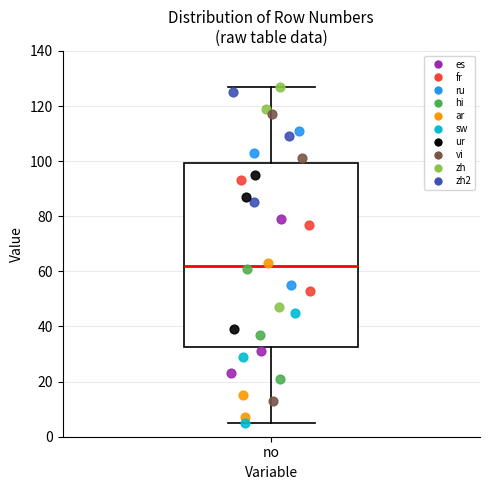

Transcribe this box plot: give where the median line is, the range the box spans, and where the two whiskers end, as read against the y-axis. The values are not printed on the chart, so give them approximately, as read against the axis.

median 62, box 32 to 100, whiskers 6 to 128